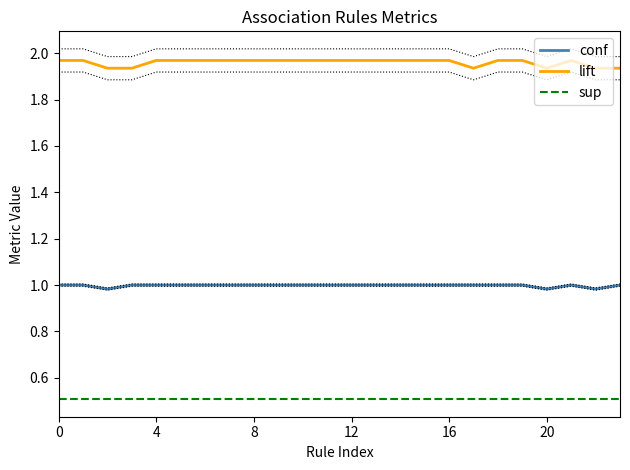

What is the approximate value of lift at 12?

2.0